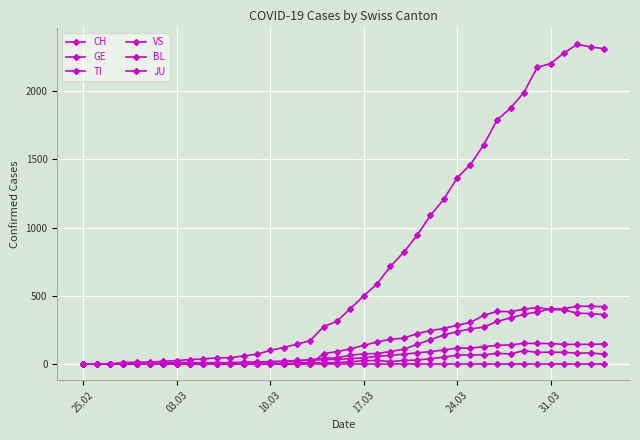

How many lines are shown in the chart?

6